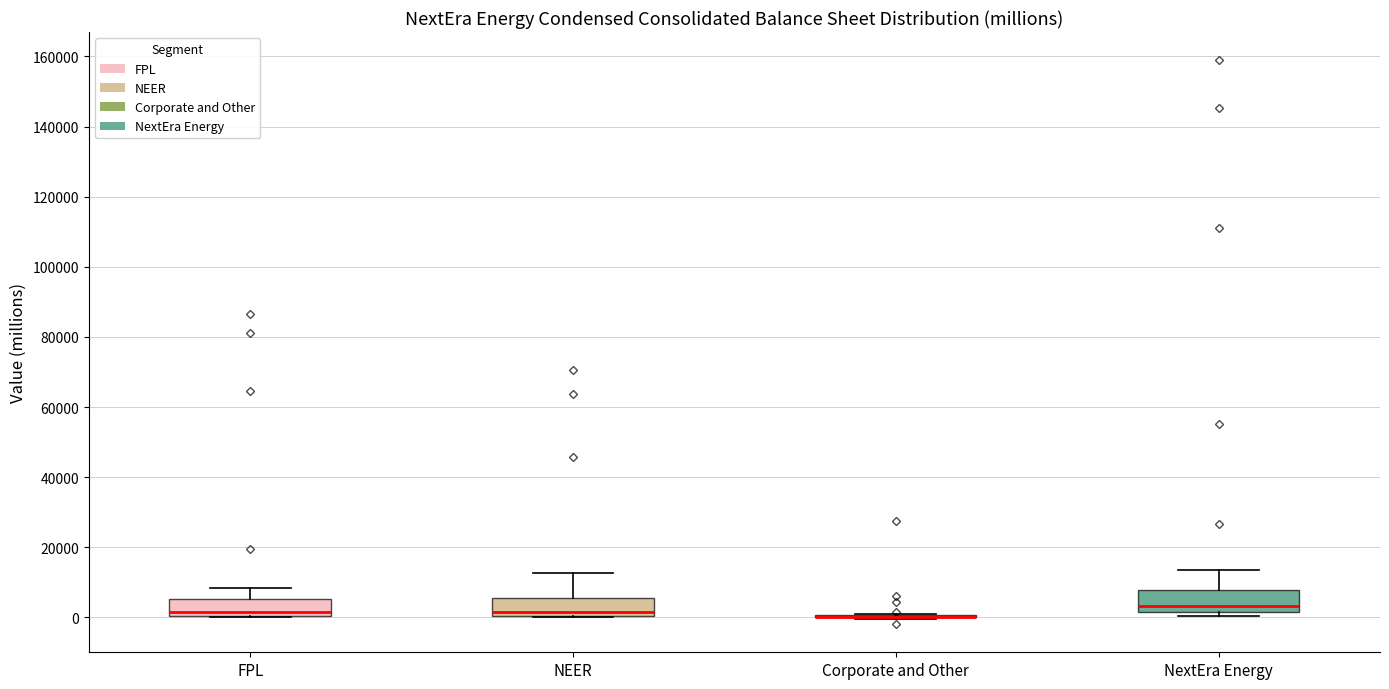

Reading left to right, transcribe this box plot: for each box, give where its median line is, the range the box spans, and where its two whiskers end, as read against the y-axis. The values are not printed on the chart, so give them approximately, as read against the axis.

FPL: median 2000, box 0 to 6000, whiskers 0 to 8000
NEER: median 2000, box 0 to 6000, whiskers 0 to 12000
Corporate and Other: box collapsed to a line at 0, whiskers 0 to 2000
NextEra Energy: median 4000, box 2000 to 8000, whiskers 0 to 14000